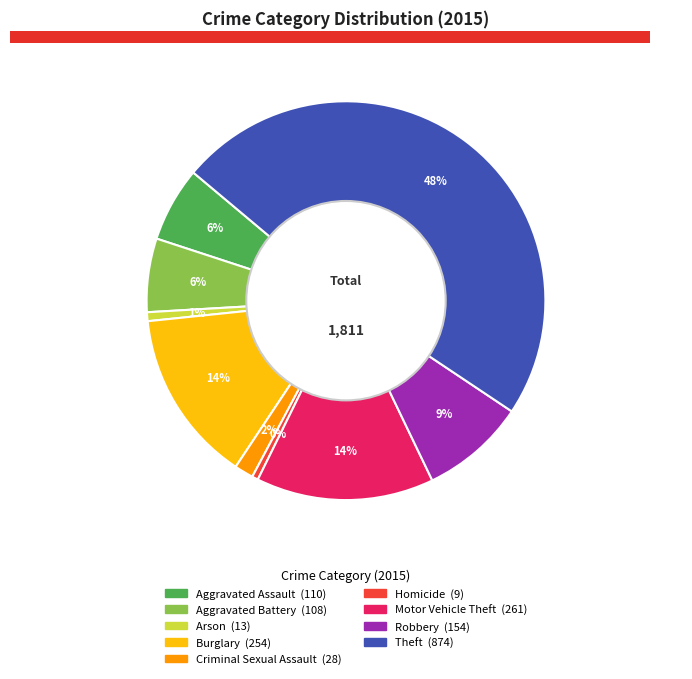

What is the change in value from Burglary to Motor Vehicle Theft?

+7